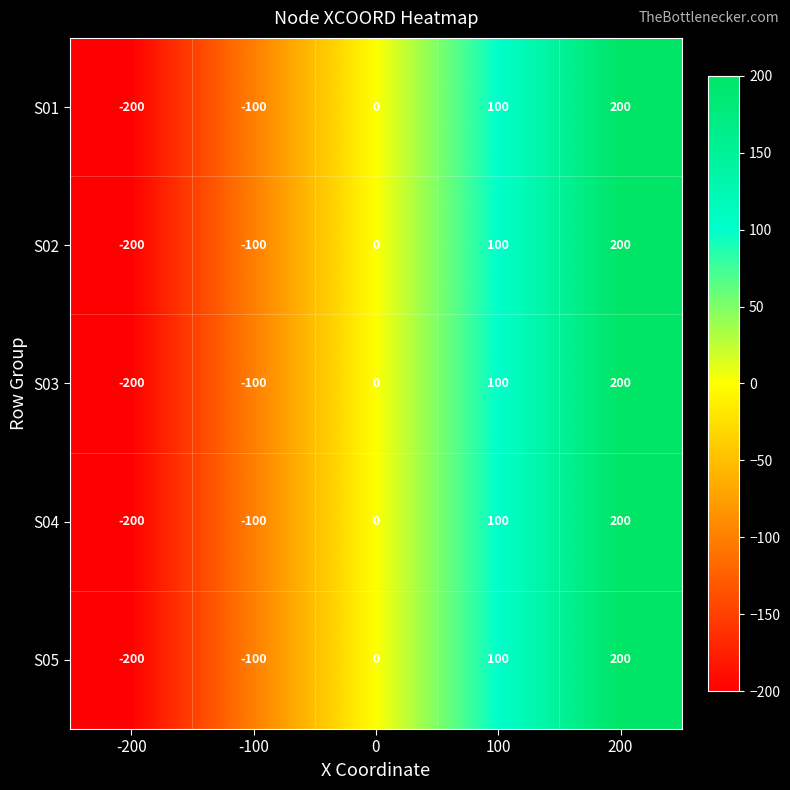

What is the difference between the second highest and minimum values in the S04 series?

300